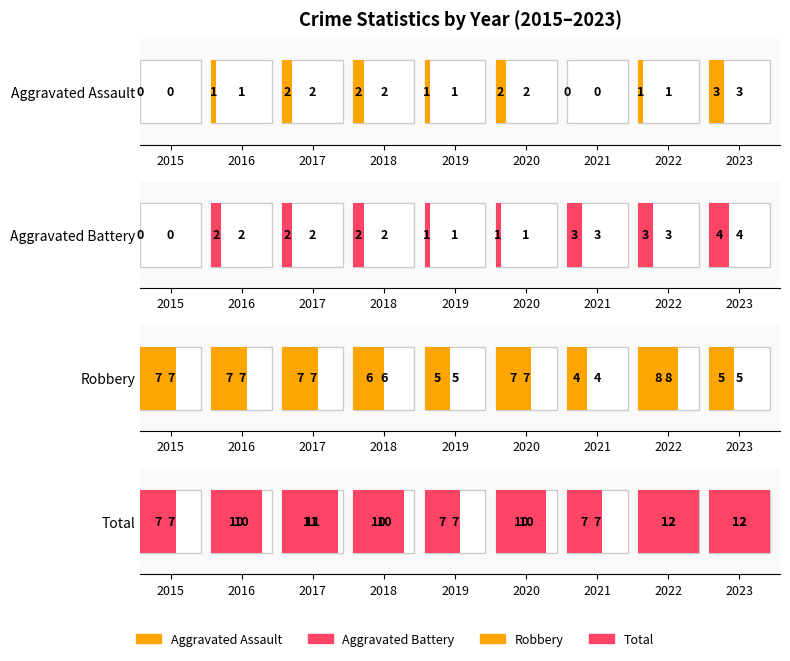

True or false: Total has a value of 4 at 2023.

False